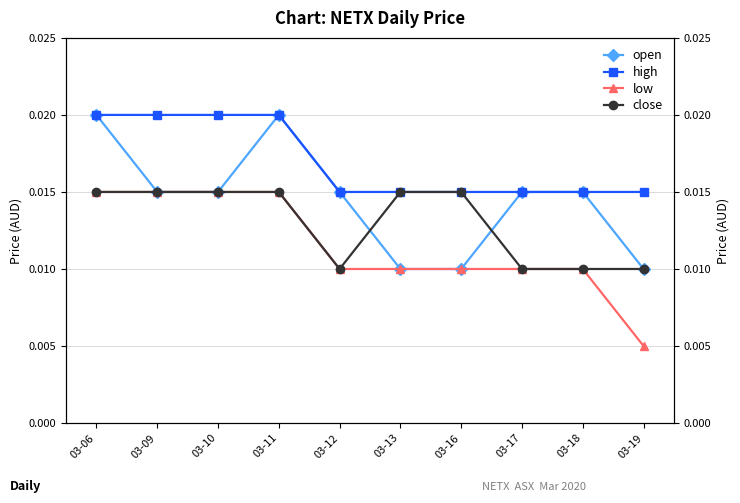

The high series shows 0.0 at 03-13. True or false?

False